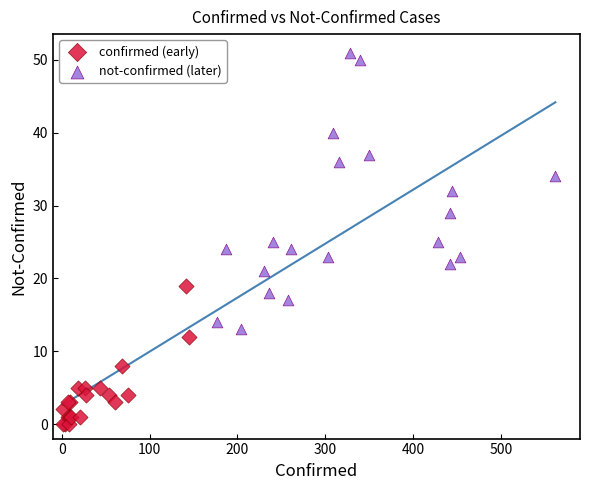

What are all the series names shown in the legend?

confirmed (early), not-confirmed (later)